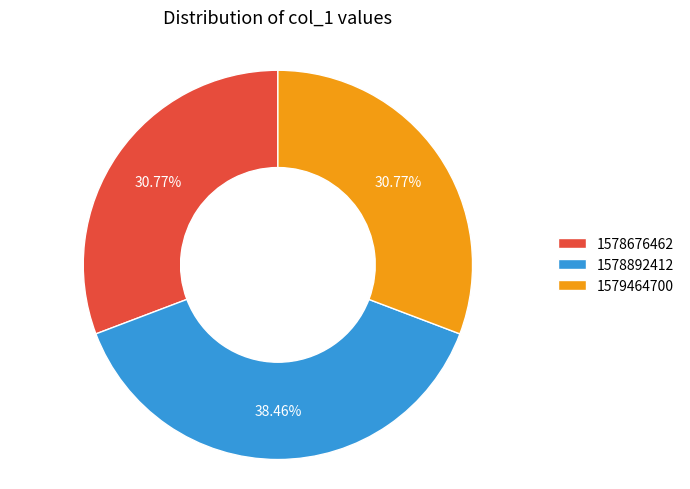

Is there a majority slice in this chart?

No